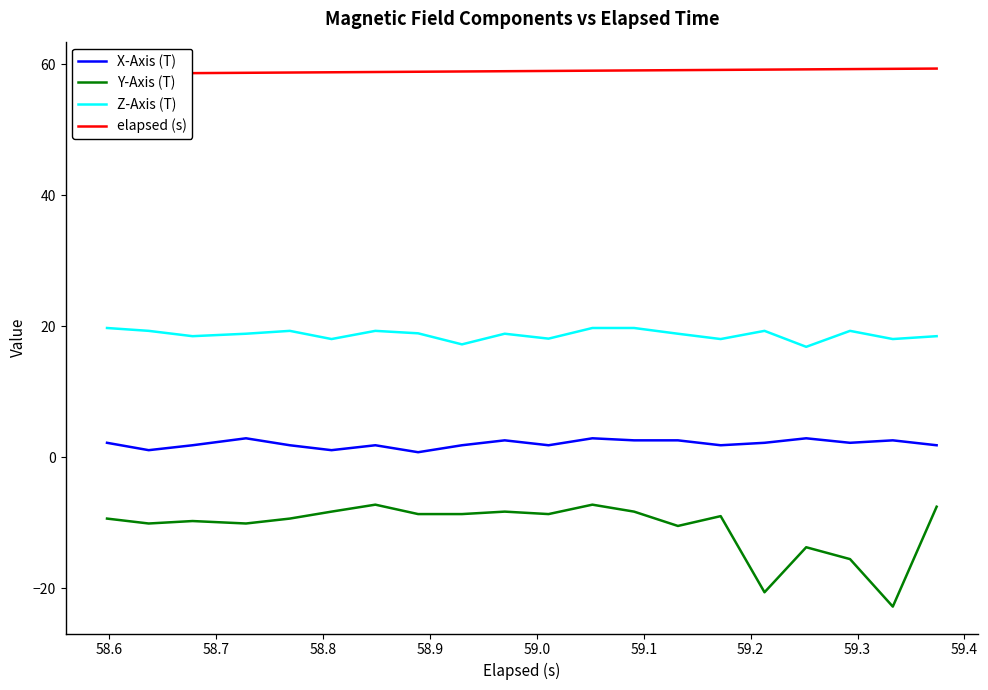

What is the highest value of the Y-Axis (T) series?

-7.2